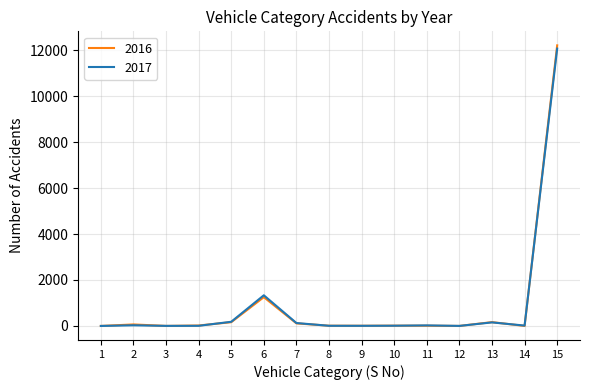

What is the maximum value shown in the chart?

12214